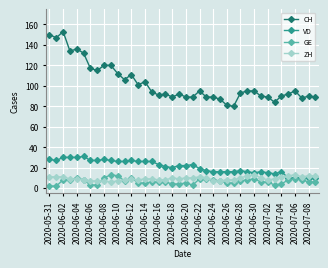

Which series has the widest spread of values?

CH